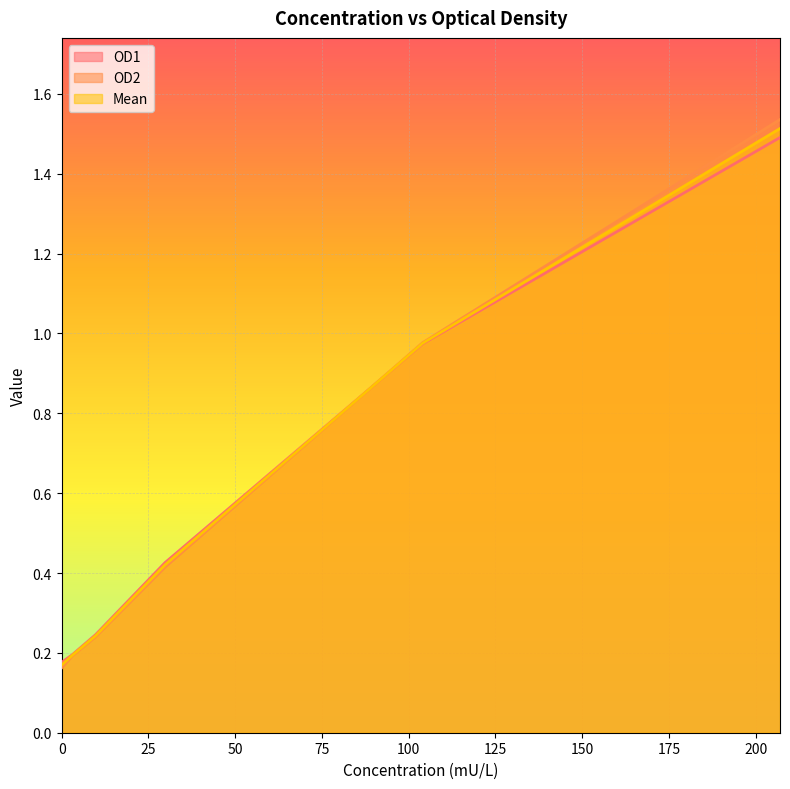

The OD2 series shows 0.2 at 9.74. True or false?

True